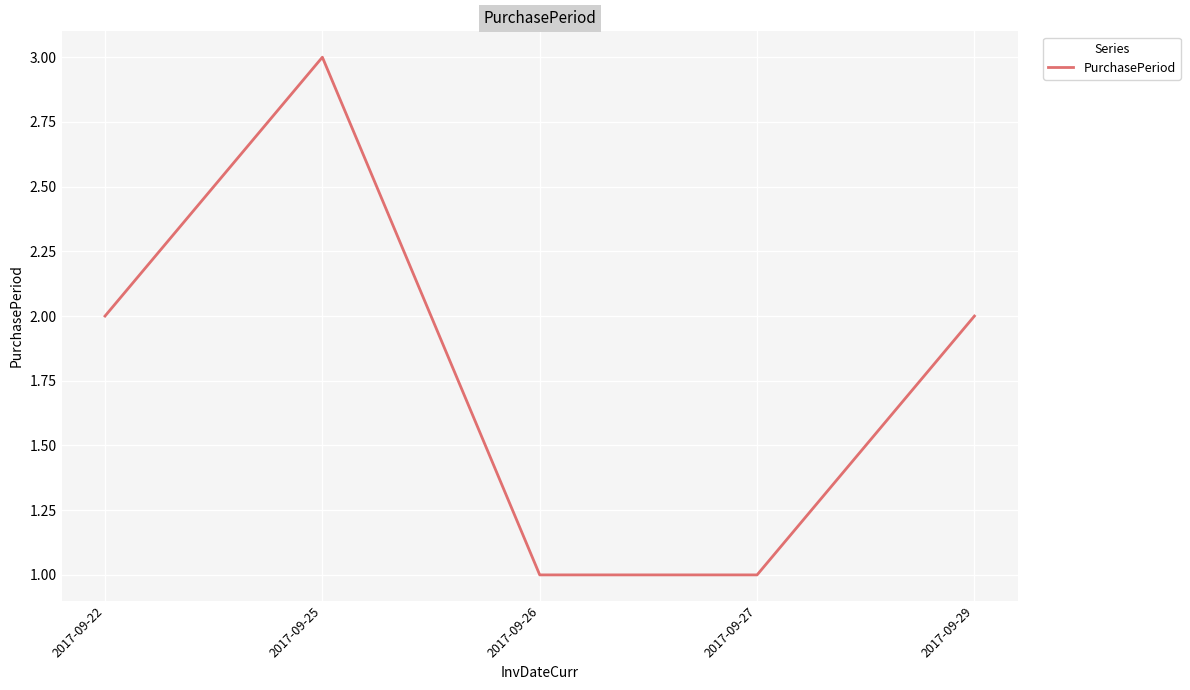

Which has a higher value, 2017-09-27 or 2017-09-25?

2017-09-25